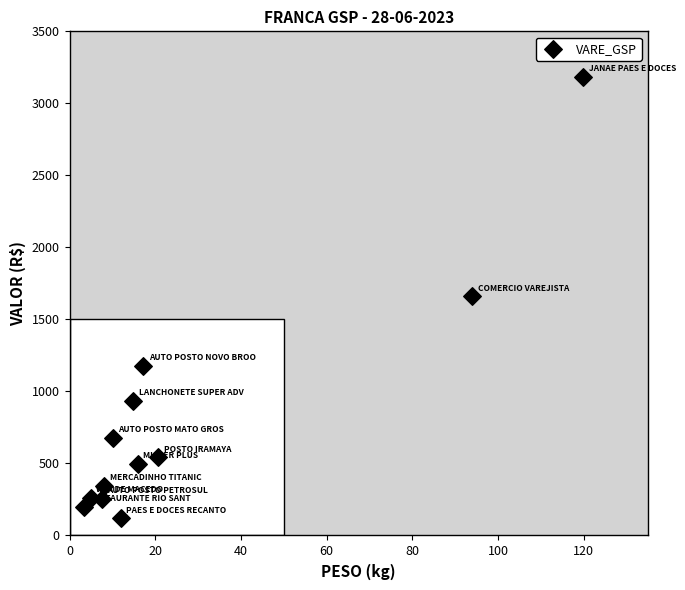

What is the average X value?

27.4